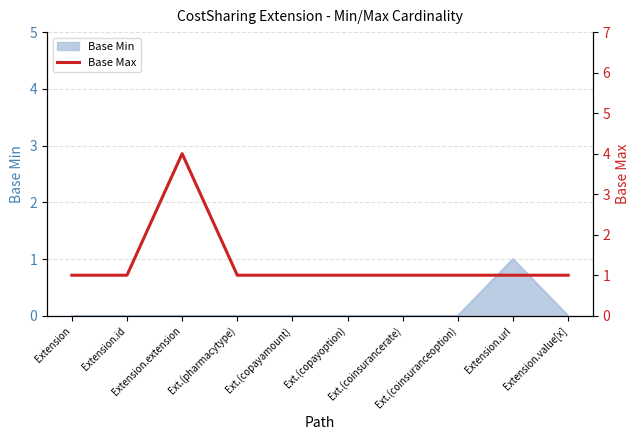

The chart shows a value of 0 at Ext.(coinsurancerate). True or false?

False